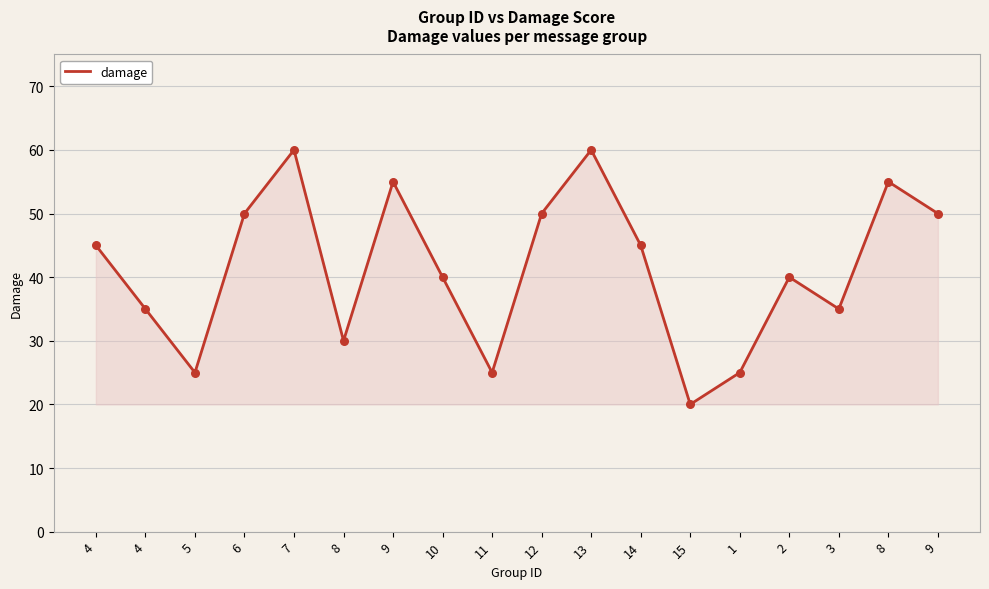

What is the change in value from 7 to 9?

-10